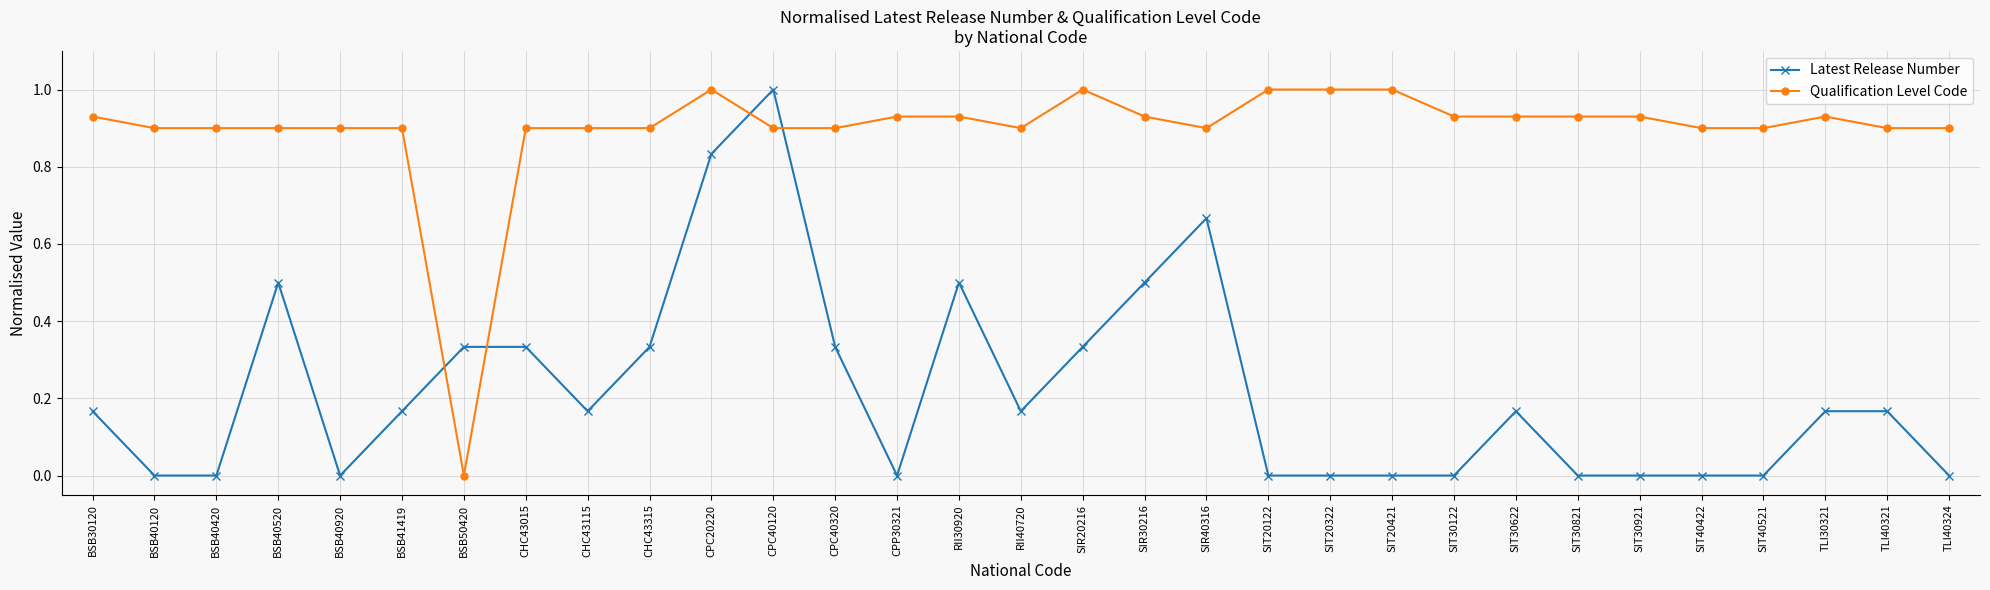

At which category does Latest Release Number reach its first local peak?

BSB40520